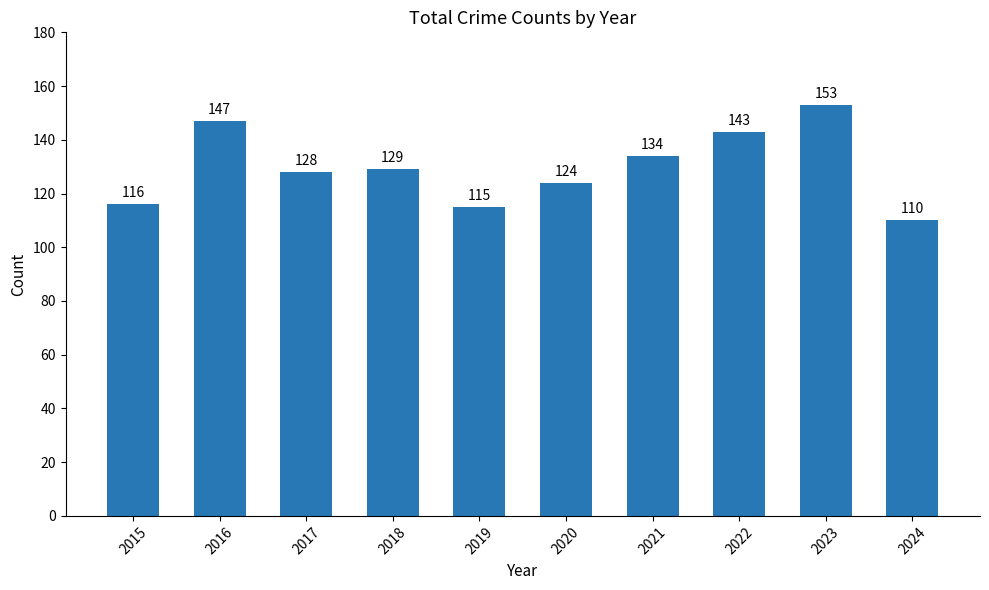

At which label does the data first exceed 129?

2016